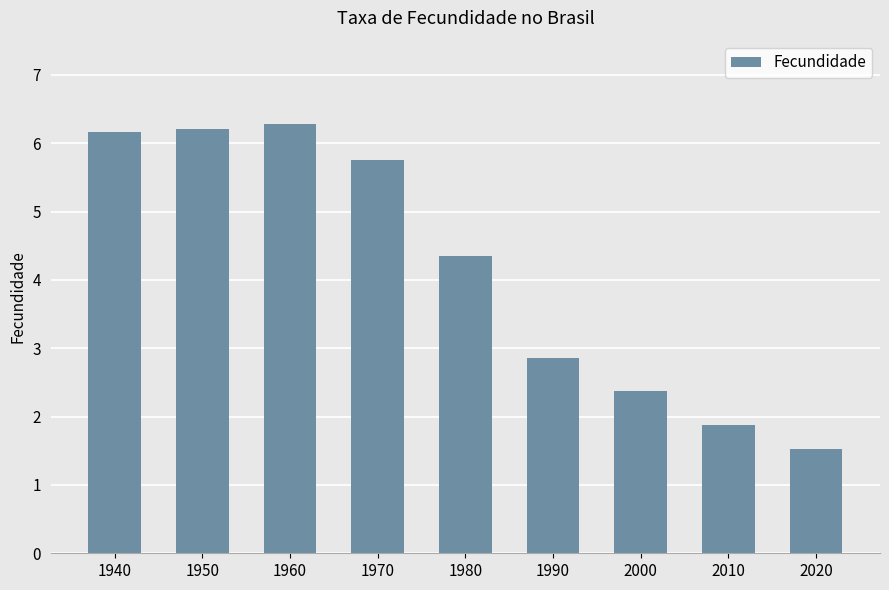

What is the value of the 1st bar from the left?

6.2